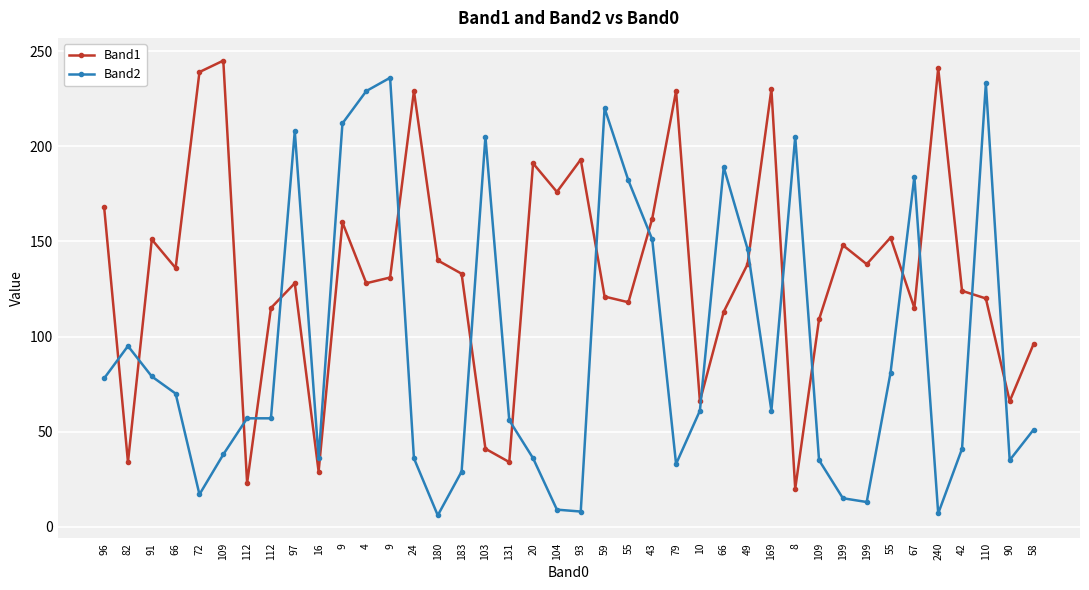

Does the chart display data point markers on the line(s)?

Yes